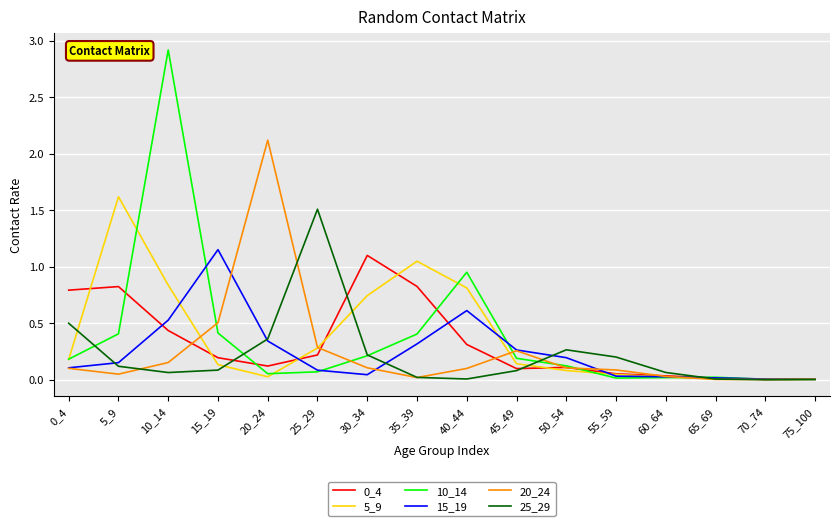

Between 35_39 and 60_64, which series saw the biggest shift?

5_9